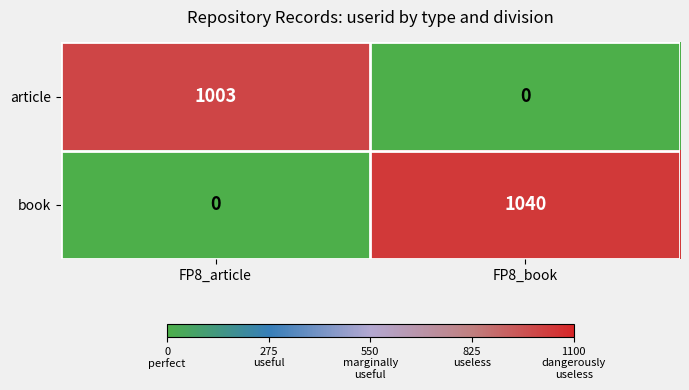

List the series in order of their overall mean, lowest first.

article, book